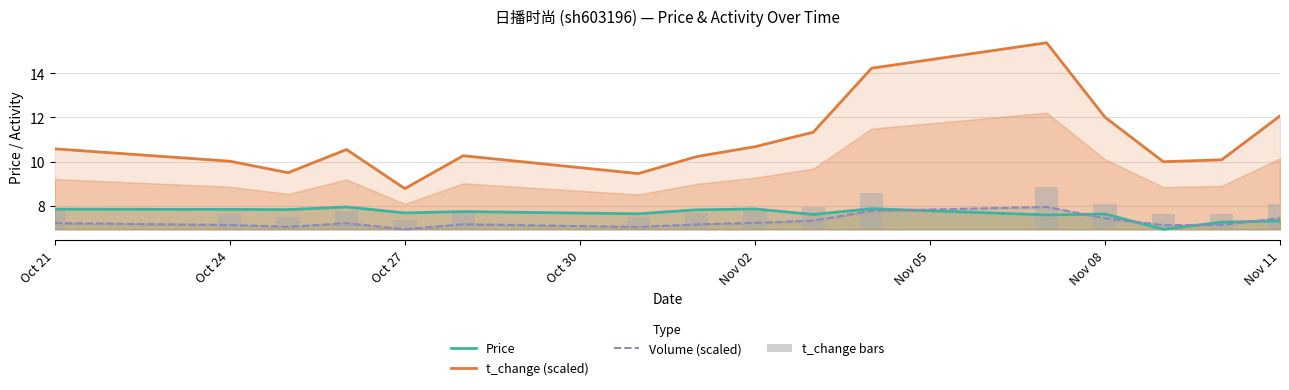

What value does the Price series have at Oct 24?

7.8